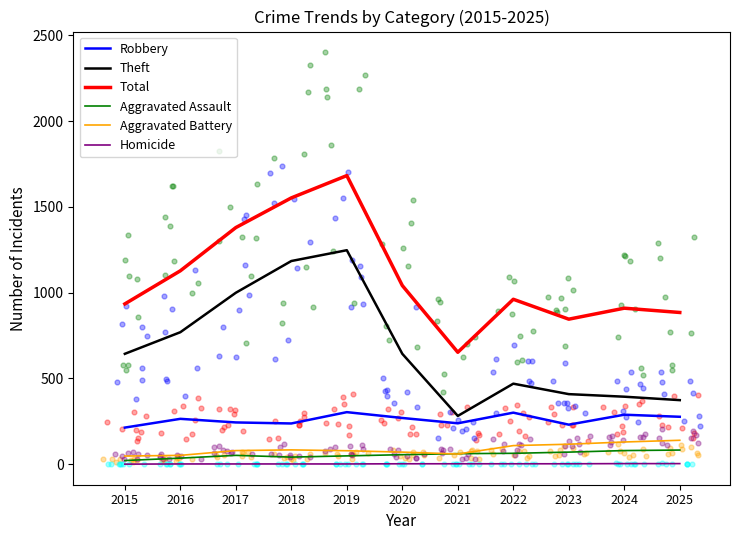

Which series has the largest Y range (max minus min)?

Total